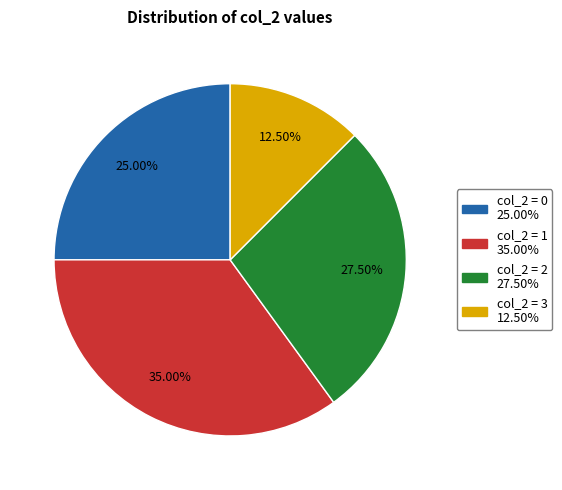

Is there a majority slice in this chart?

No